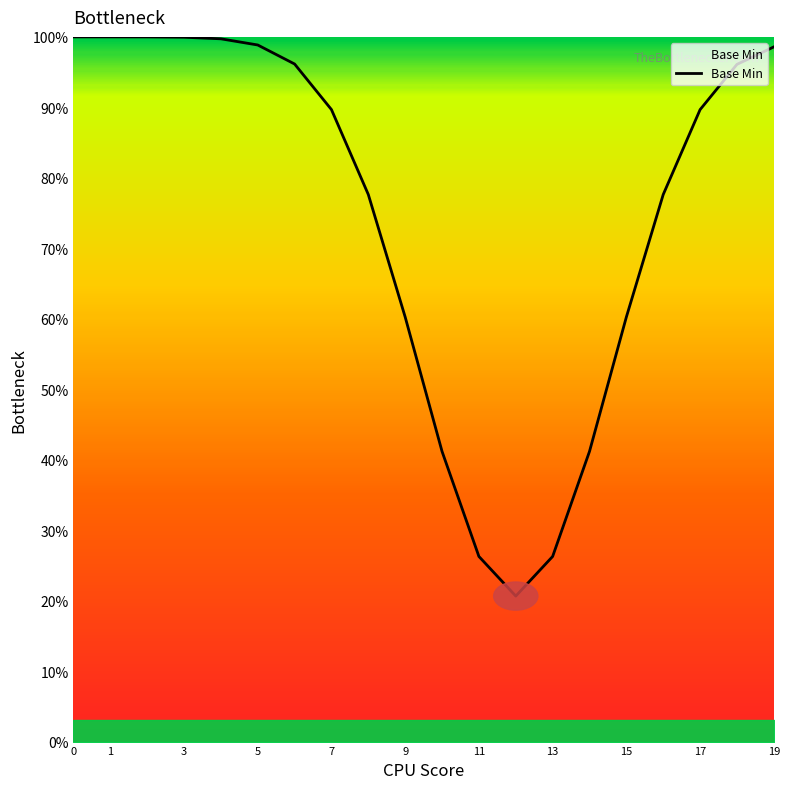

What is the greatest value displayed?

100.0